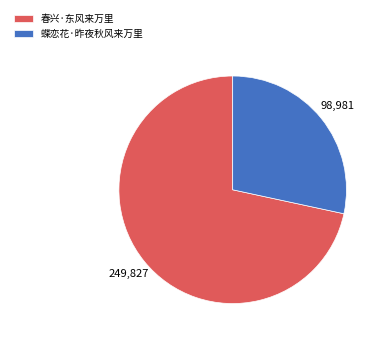

Is the sum of 蝶恋花·昨夜秋风来万里 and 春兴·东风来万里 greater than half?

Yes